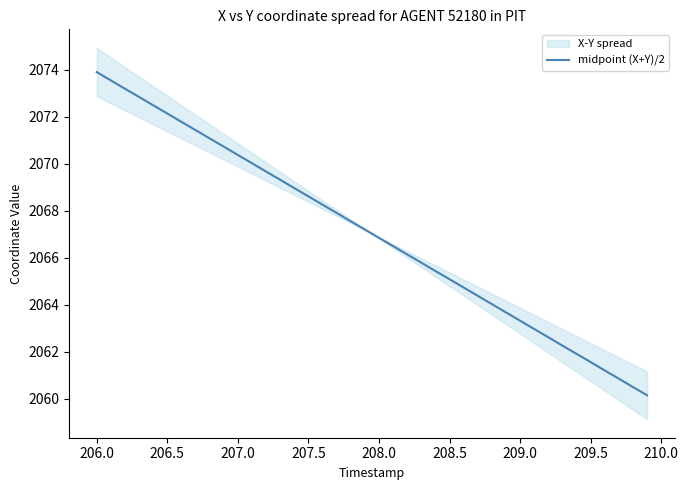

What is the maximum value shown in the chart?

2073.9